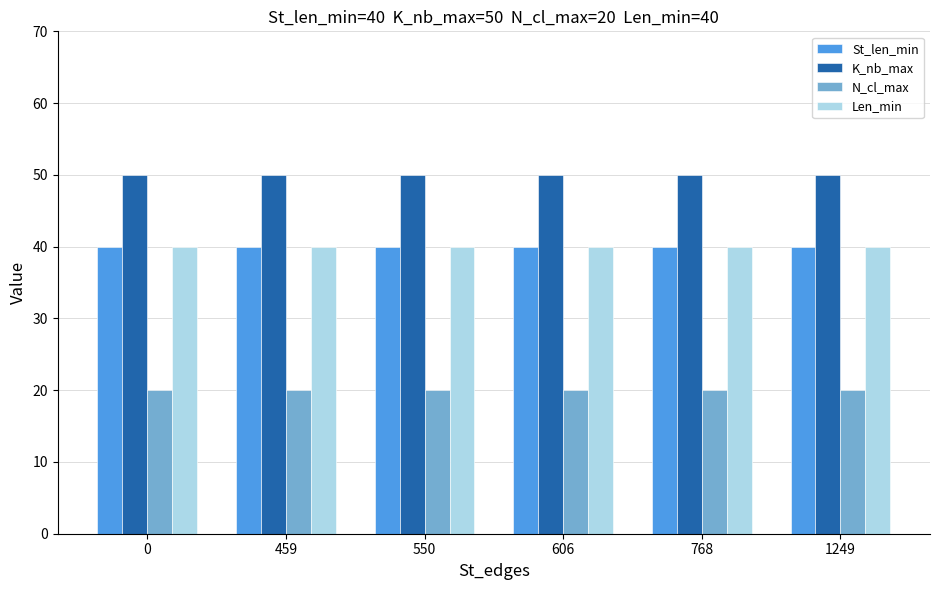

What is the total value across all series at 0?

150